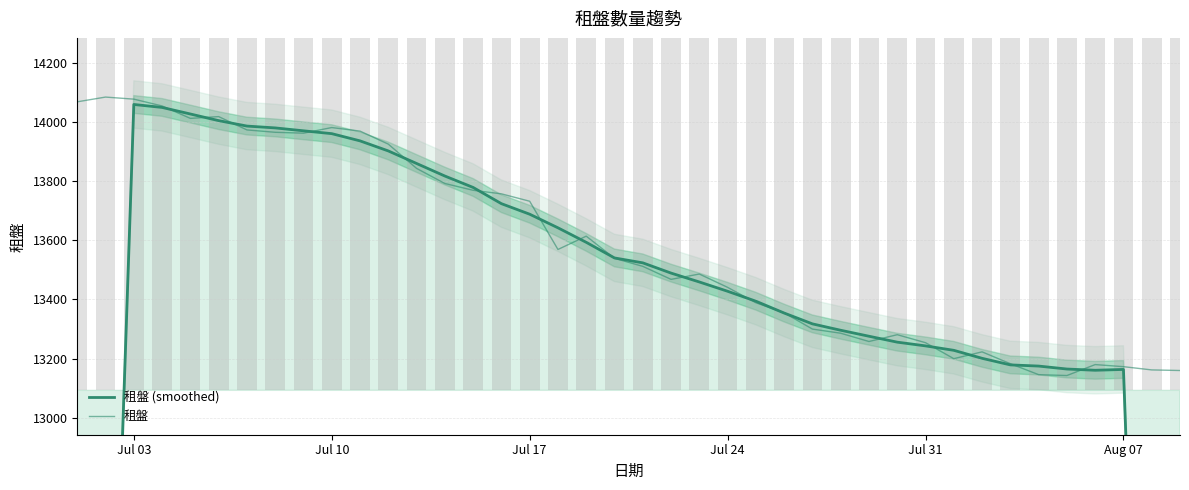

What is the difference between the highest and lowest values at Jul 31?

10.8